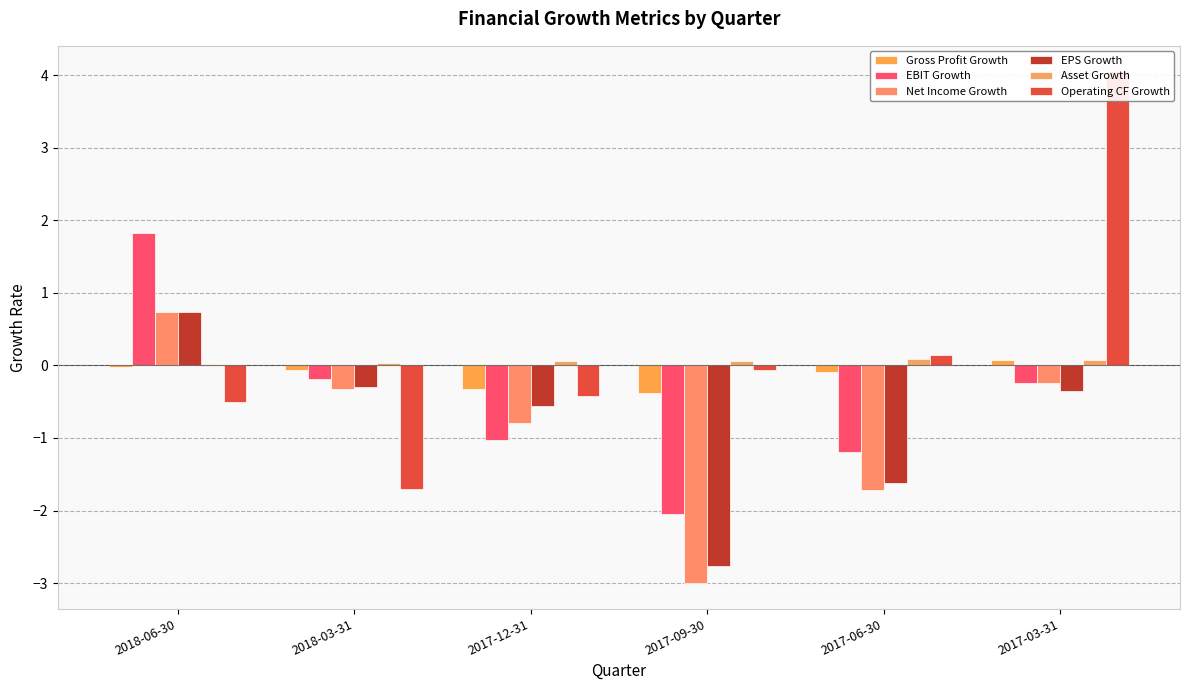

At which label does EBIT Growth reach its minimum?

2017-09-30